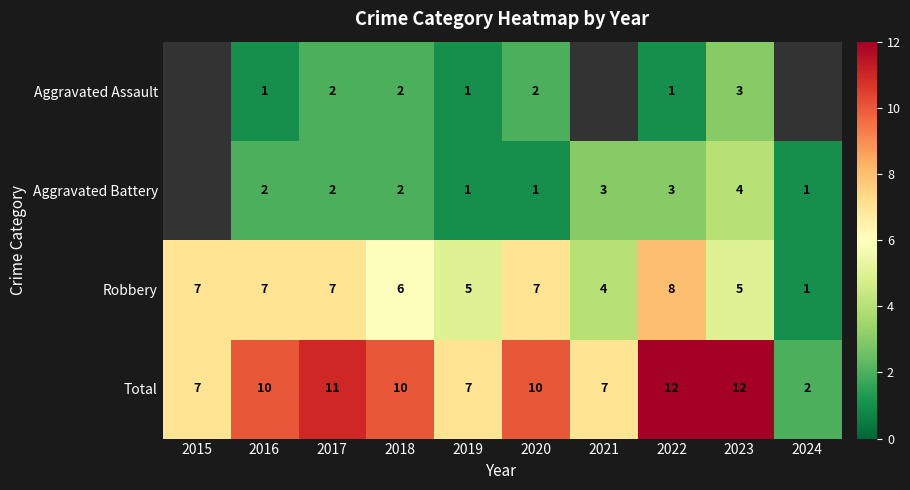

Is the value of Total at 2022 greater than the value of Aggravated Battery at 2017?

Yes